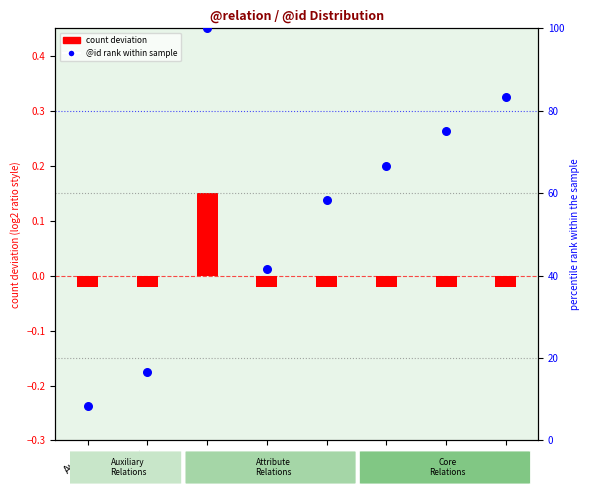

Which series reaches the minimum Y coordinate?

count deviation